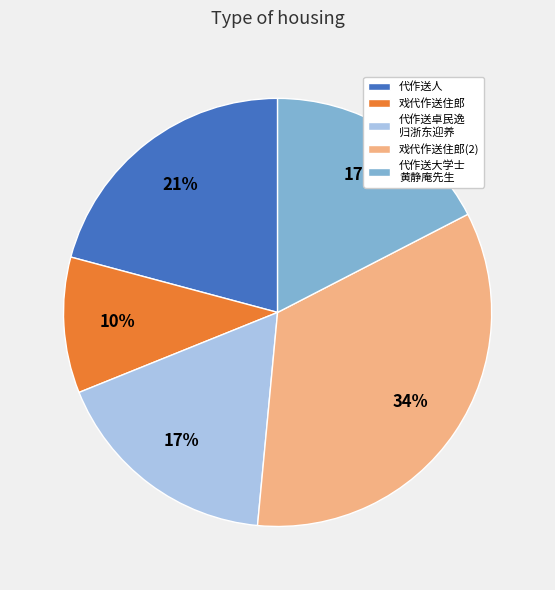

Does any single category account for the majority?

No